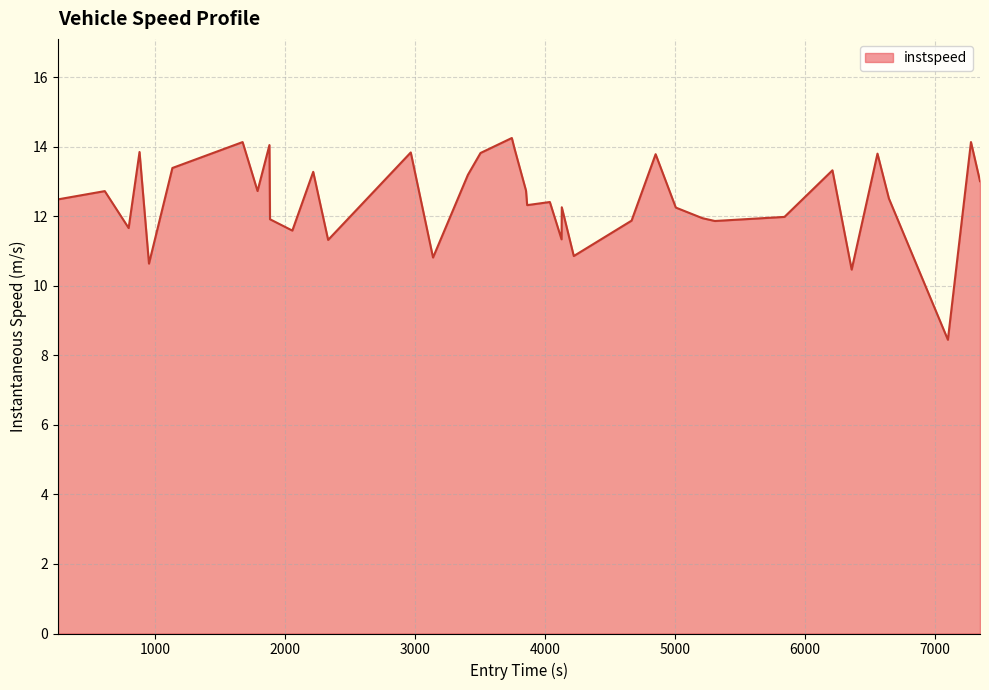

What is the difference between the maximum and minimum values?

5.8